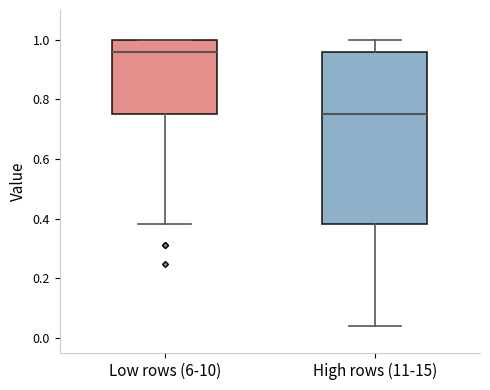

Reading left to right, read every box against the y-axis: the position of its median line, the range the box covers, and the ends of its whiskers. The values are not printed on the chart, so give them approximately, as read against the axis.

Low rows (6-10): median 0.96, box 0.76 to 1.00, whiskers 0.38 to 1.00
High rows (11-15): median 0.76, box 0.38 to 0.96, whiskers 0.04 to 1.00